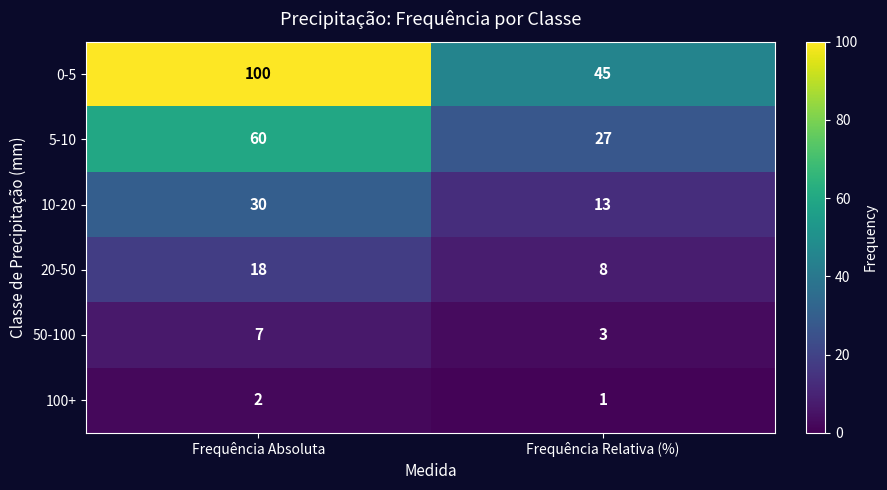

At how many categories does at least one series exceed 74?

1